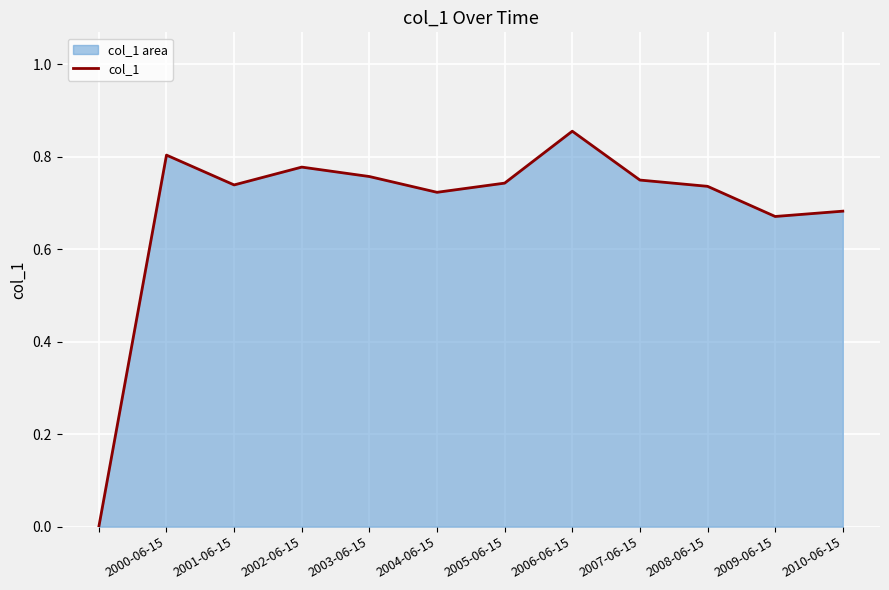

At which category does the chart reach its peak across all series?

2006-06-15